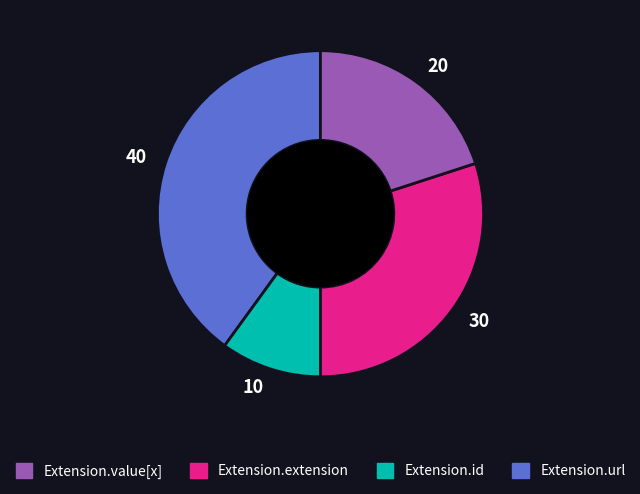

How many slices are in this pie chart?

4